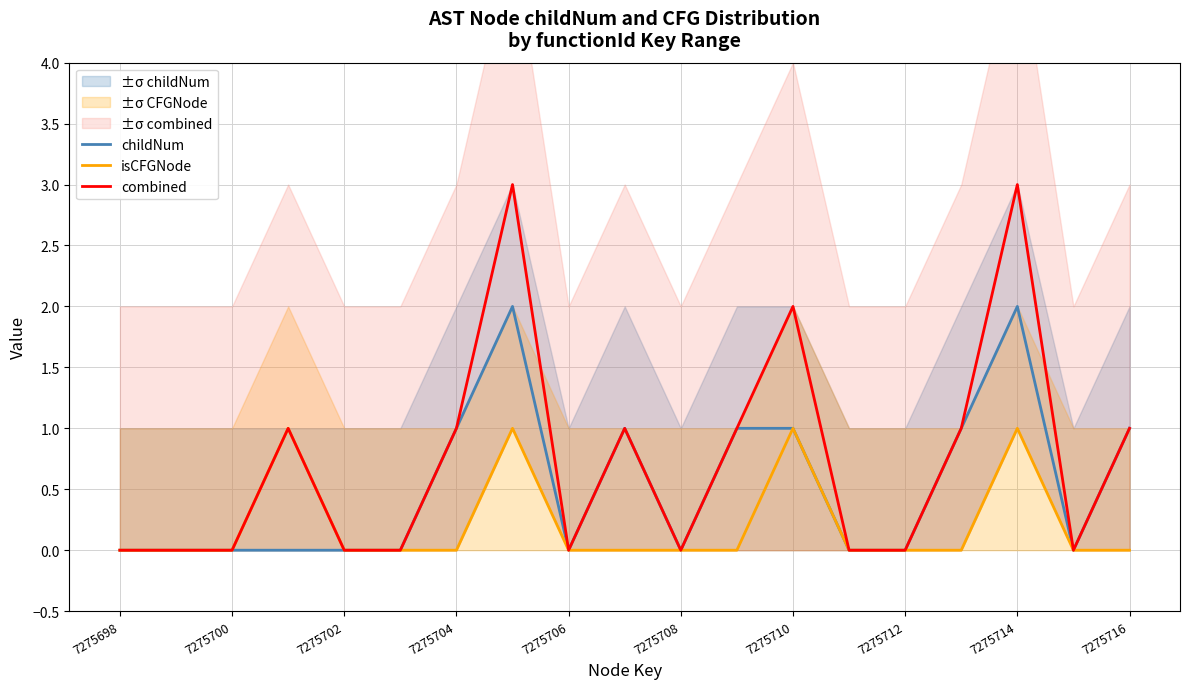

True or false: combined has more than 0 interior local peaks.

True